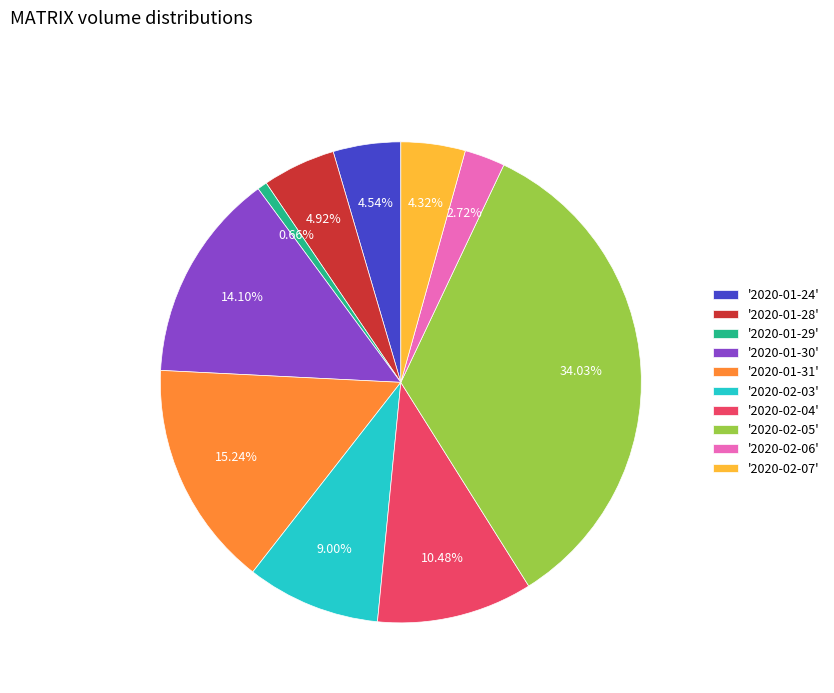

Is there a majority slice in this chart?

No